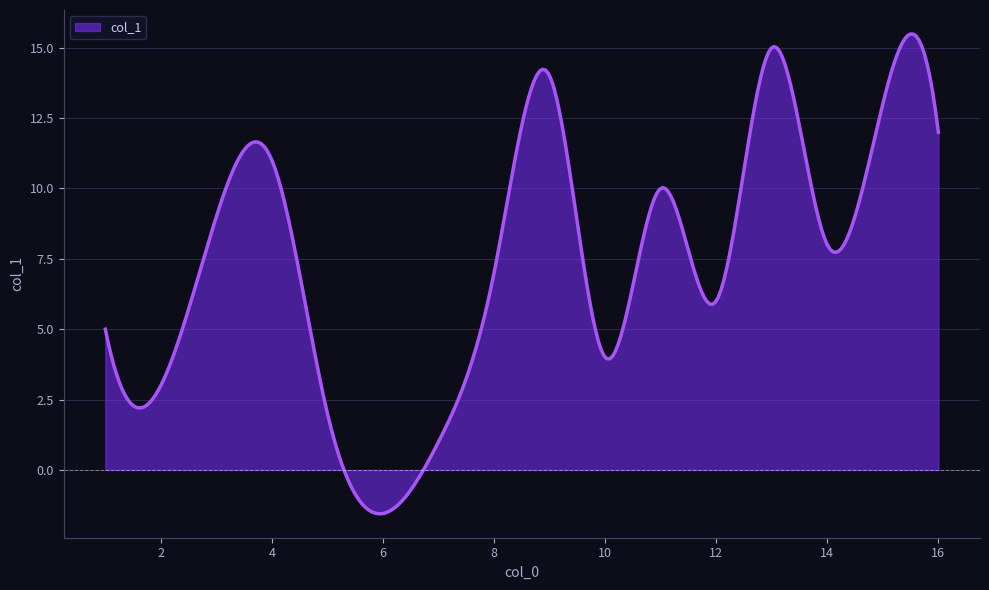

What is the greatest value displayed?

15.5